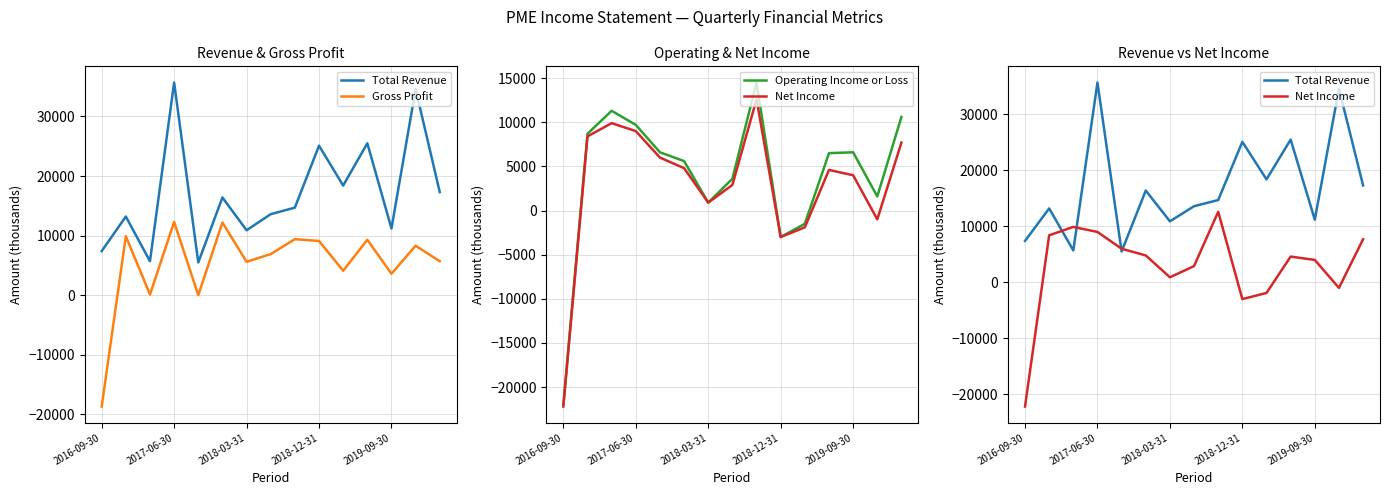

How many values in Operating Income or Loss are below zero?

3